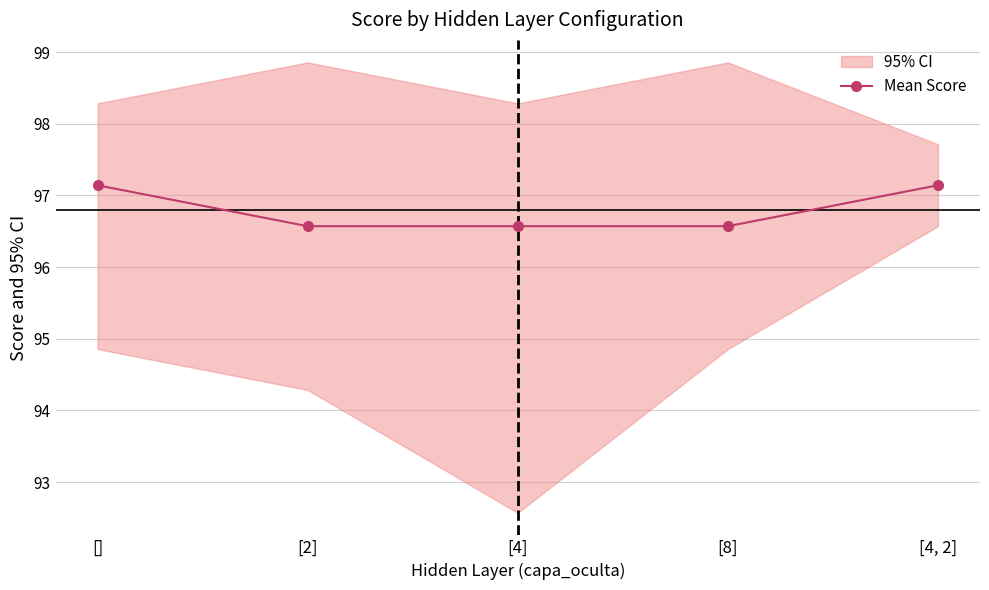

What is the difference between the maximum and second lowest values?

0.6